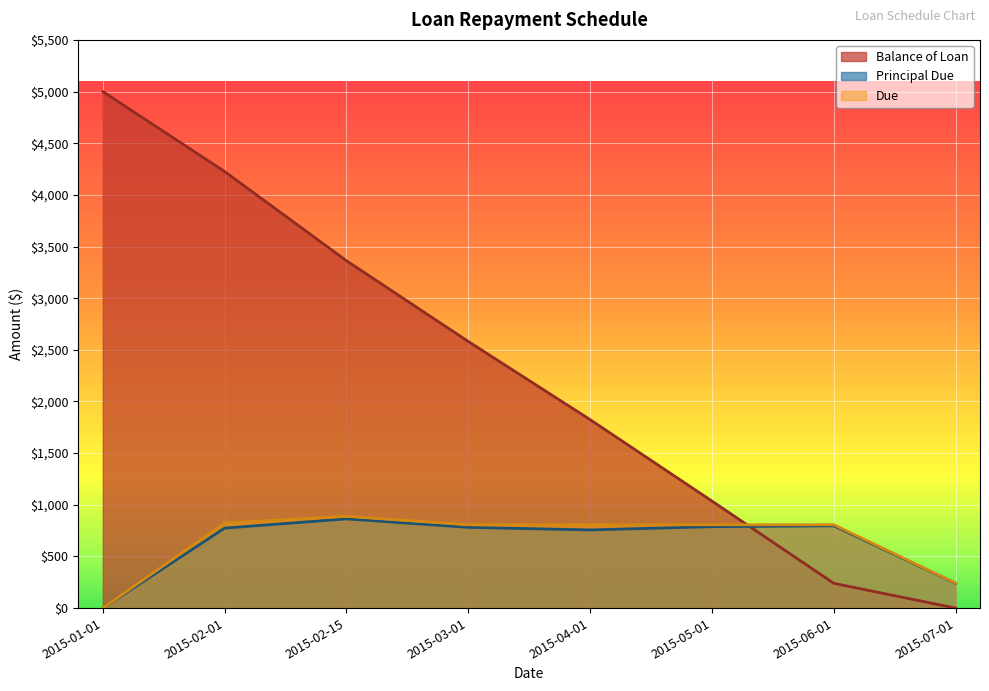

Is the value of Balance of Loan at 2015-04-01 greater than the value of Due at 2015-07-01?

Yes